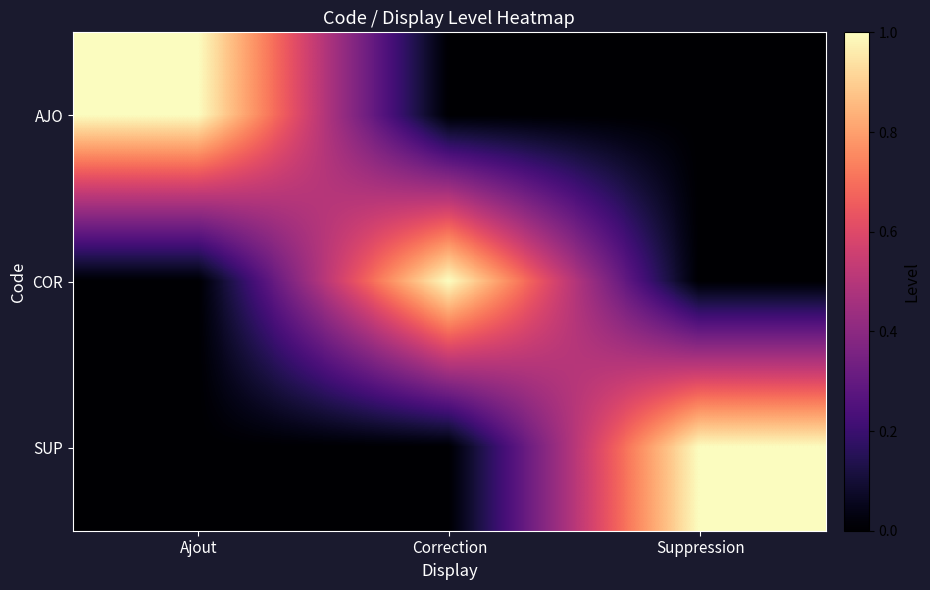

At how many categories does at least one series exceed 0?

3